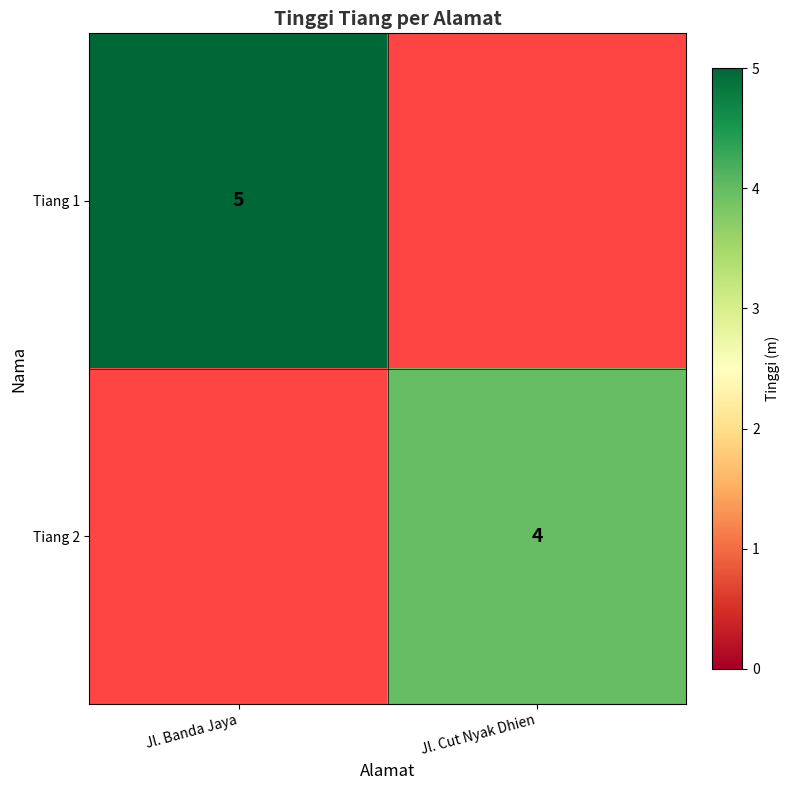

Is it true that Tiang 2 equals 2 at Jl. Cut Nyak Dhien?

False